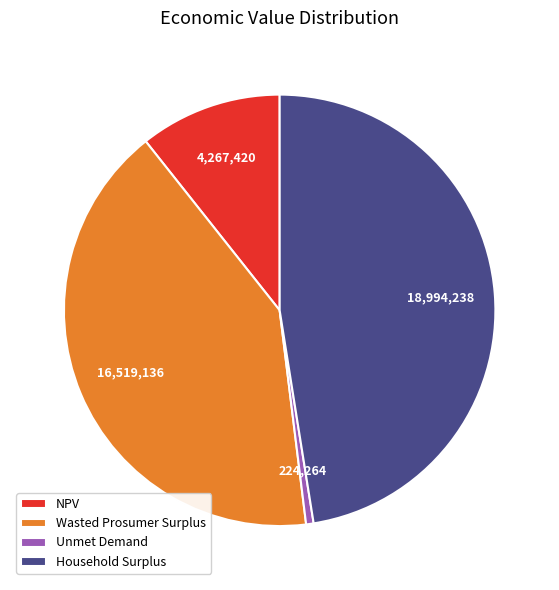

Which category has the biggest portion of the pie?

Household Surplus